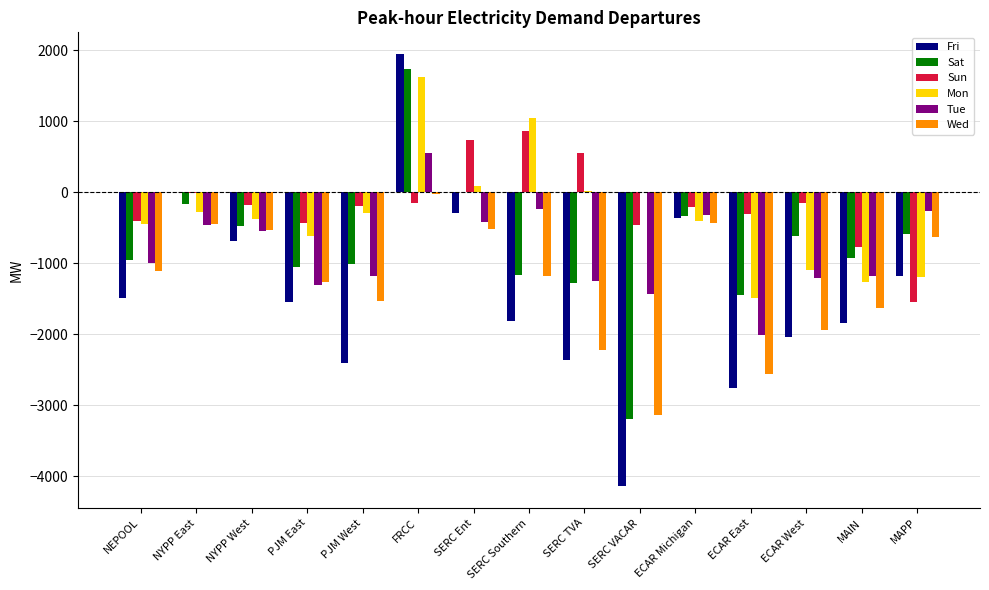

True or false: Sat has a value of -1167.9 at SERC Southern.

True